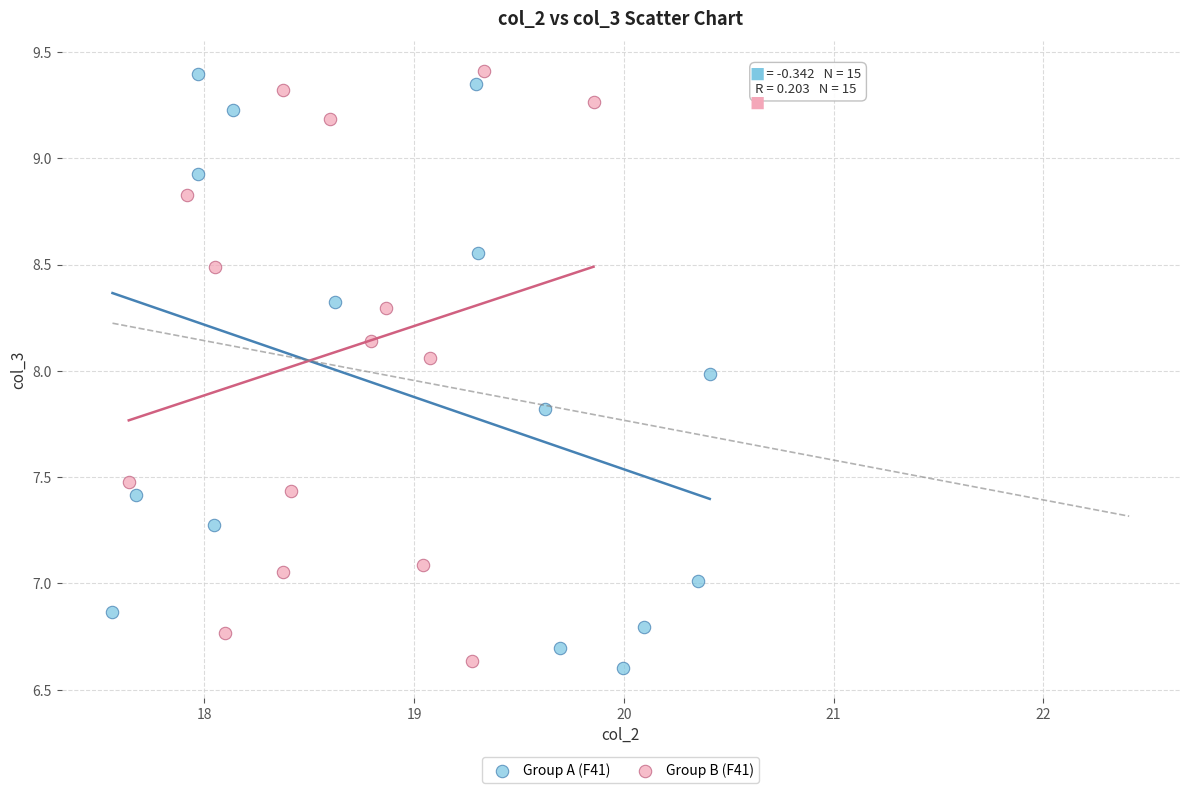

Which series has the largest Y range (max minus min)?

Group A (F41)